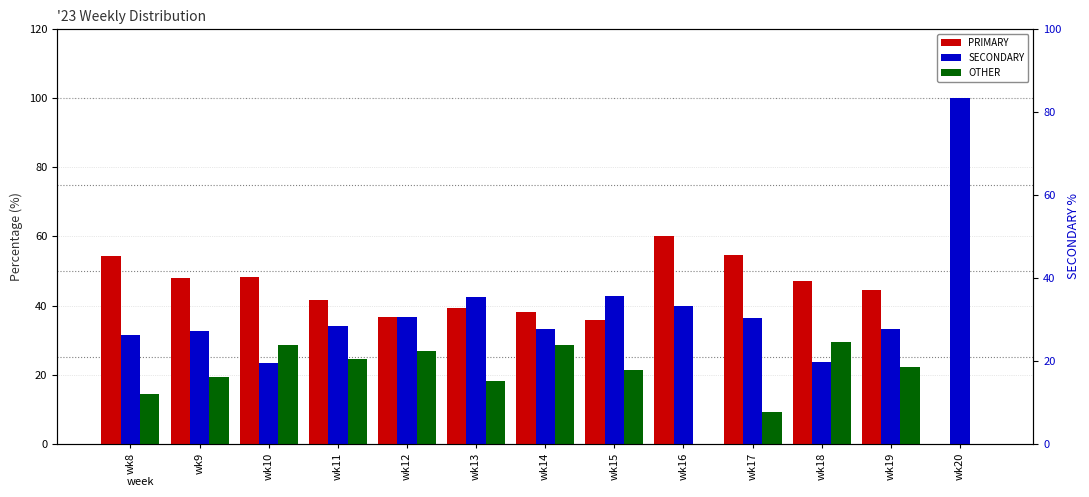

Reading left to right, transcribe all the data shown in this chart.

PRIMARY: wk8=54.3	wk9=48.1	wk10=48.2	wk11=41.5	wk12=36.6	wk13=39.4	wk14=38.1	wk15=35.7	wk16=60.0	wk17=54.5	wk18=47.1	wk19=44.4	wk20=0.0
SECONDARY: wk8=31.4	wk9=32.7	wk10=23.2	wk11=34.1	wk12=36.6	wk13=42.4	wk14=33.3	wk15=42.9	wk16=40.0	wk17=36.4	wk18=23.5	wk19=33.3	wk20=100.0
OTHER: wk8=14.3	wk9=19.2	wk10=28.6	wk11=24.4	wk12=26.8	wk13=18.2	wk14=28.6	wk15=21.4	wk16=0.0	wk17=9.1	wk18=29.4	wk19=22.2	wk20=0.0